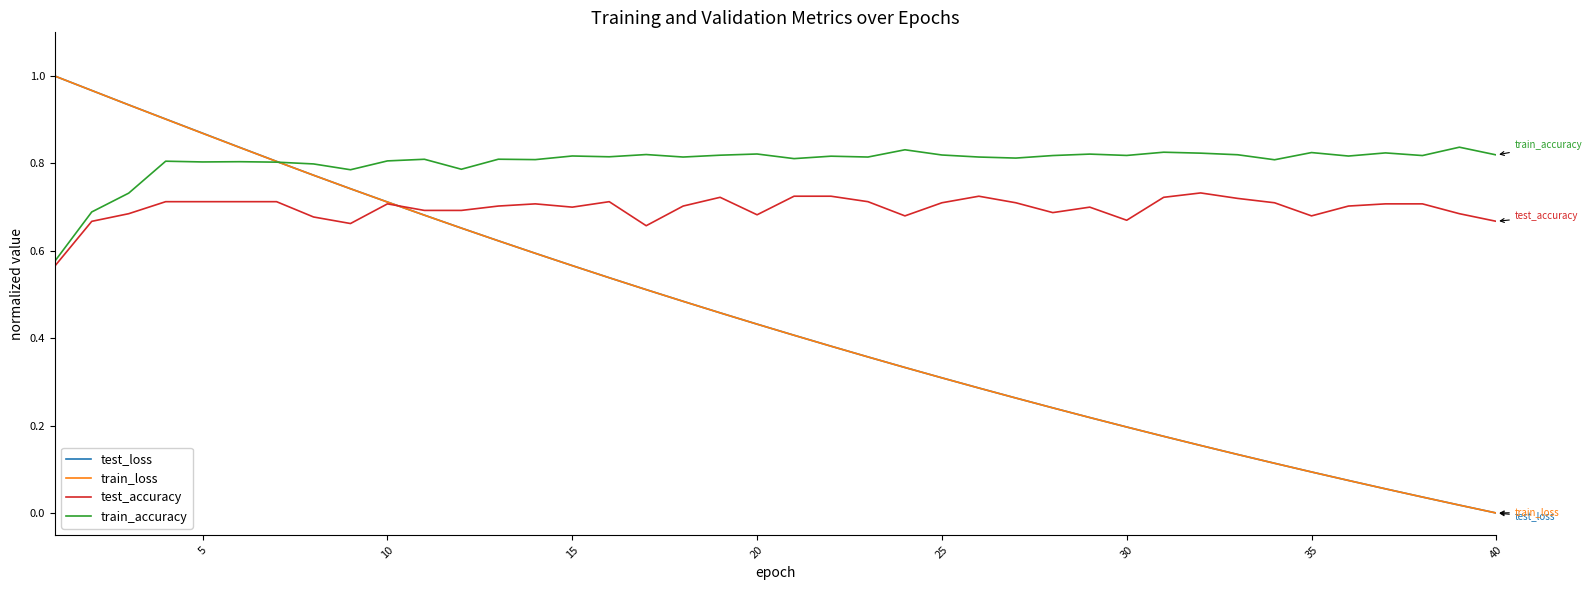

True or false: test_loss has a value of 0.0 at 30.

False